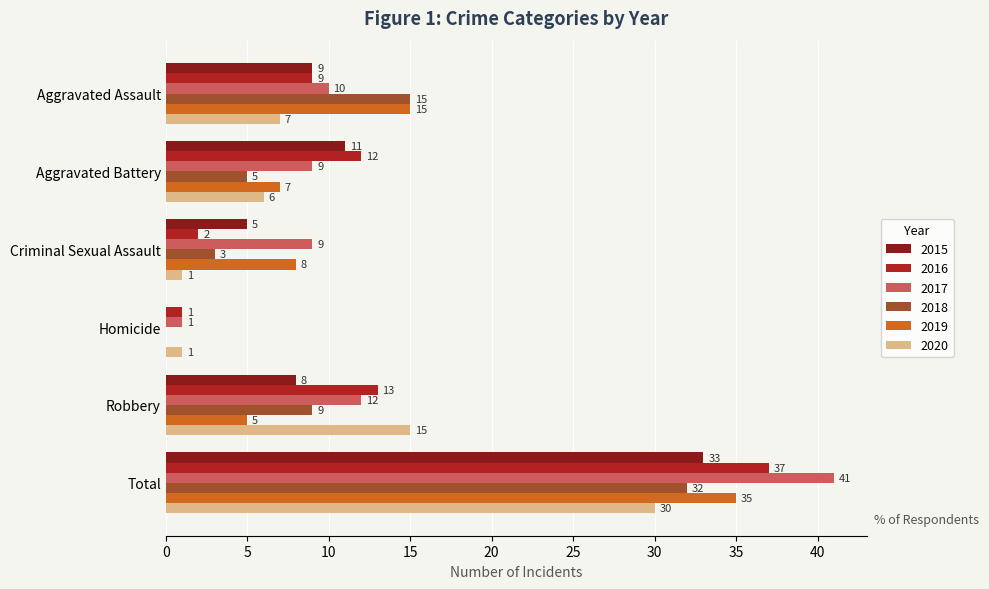

Which label corresponds to the largest value in the chart?

Total